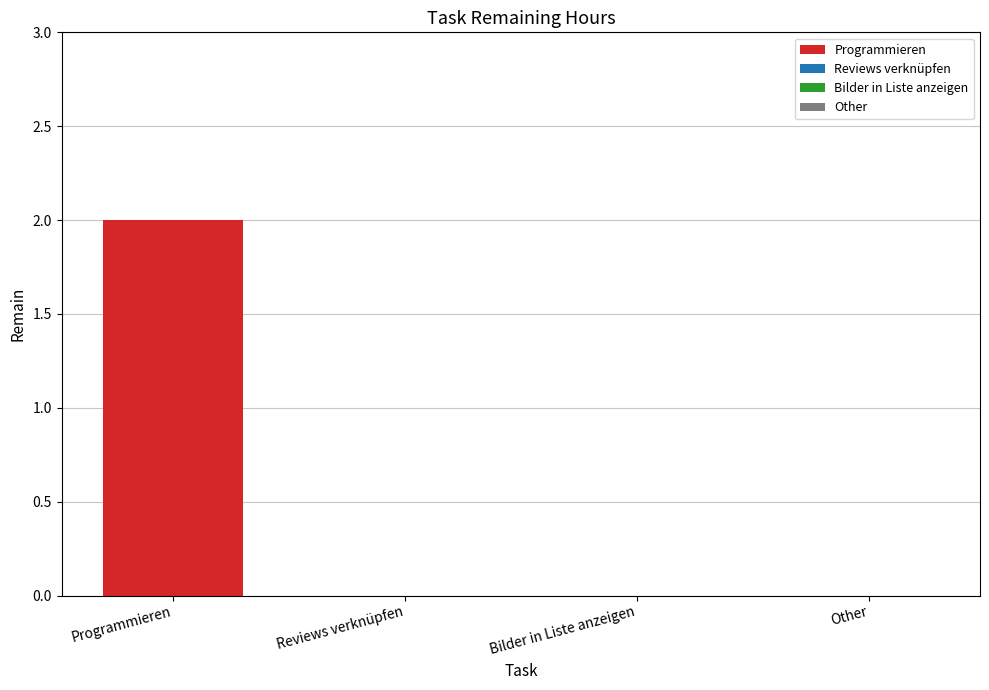

How many values are above zero?

1